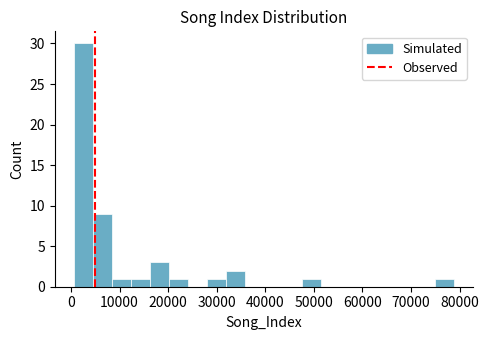

Around what value on the x-axis is the tallest bar? Give the approximate position of its centre, as read against the axis.

3000